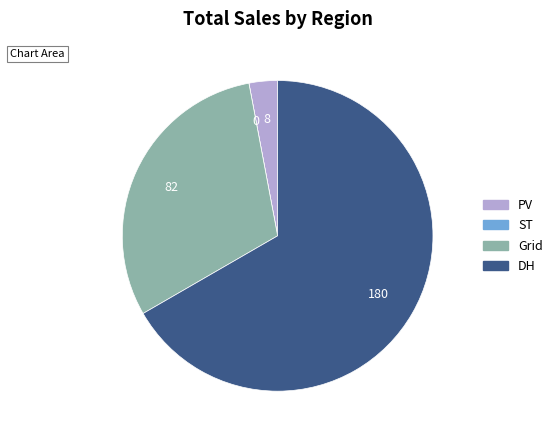

What is the largest slice in the pie chart?

DH